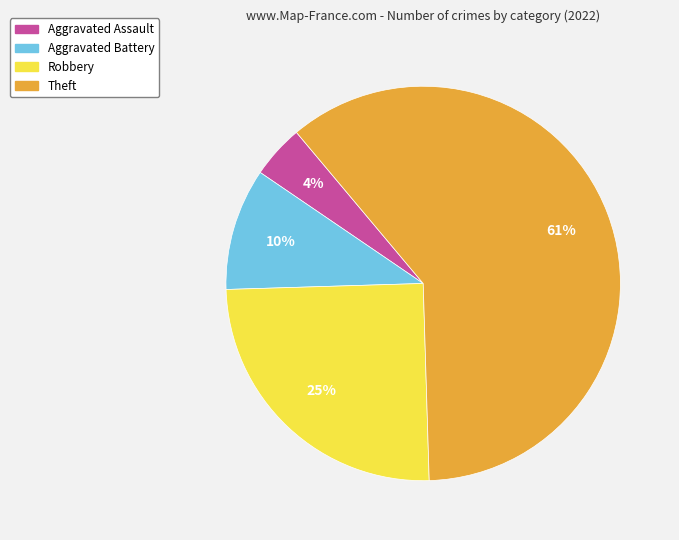

Count the number of slices in the pie.

4